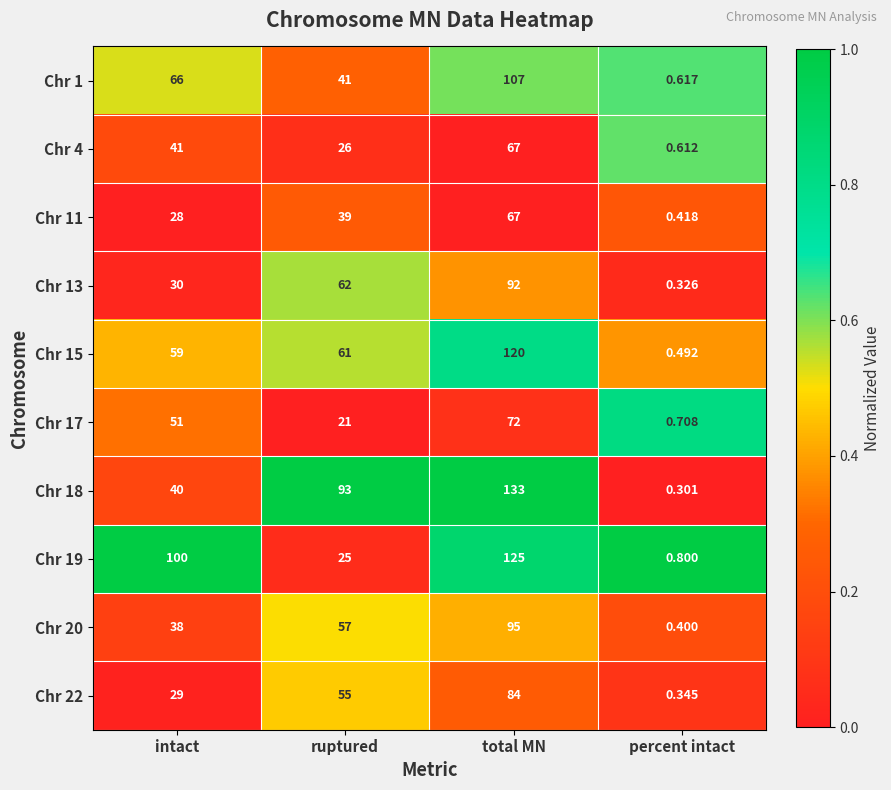

What is the total value across all series at ruptured?

480.0